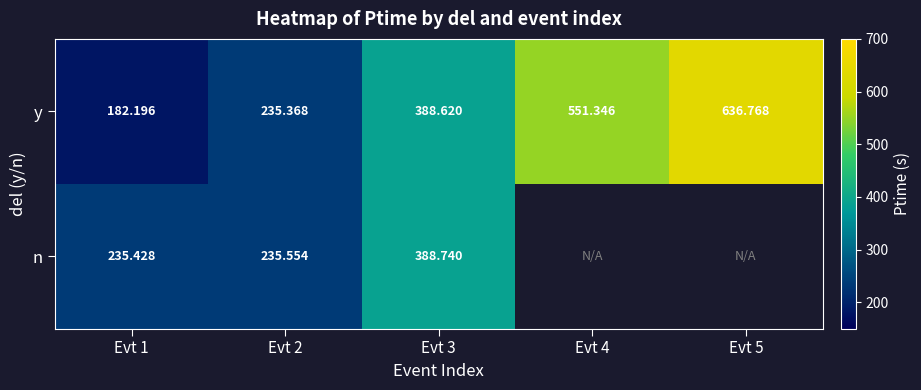

At Evt 1, list the series in order from smallest to largest.

y, n